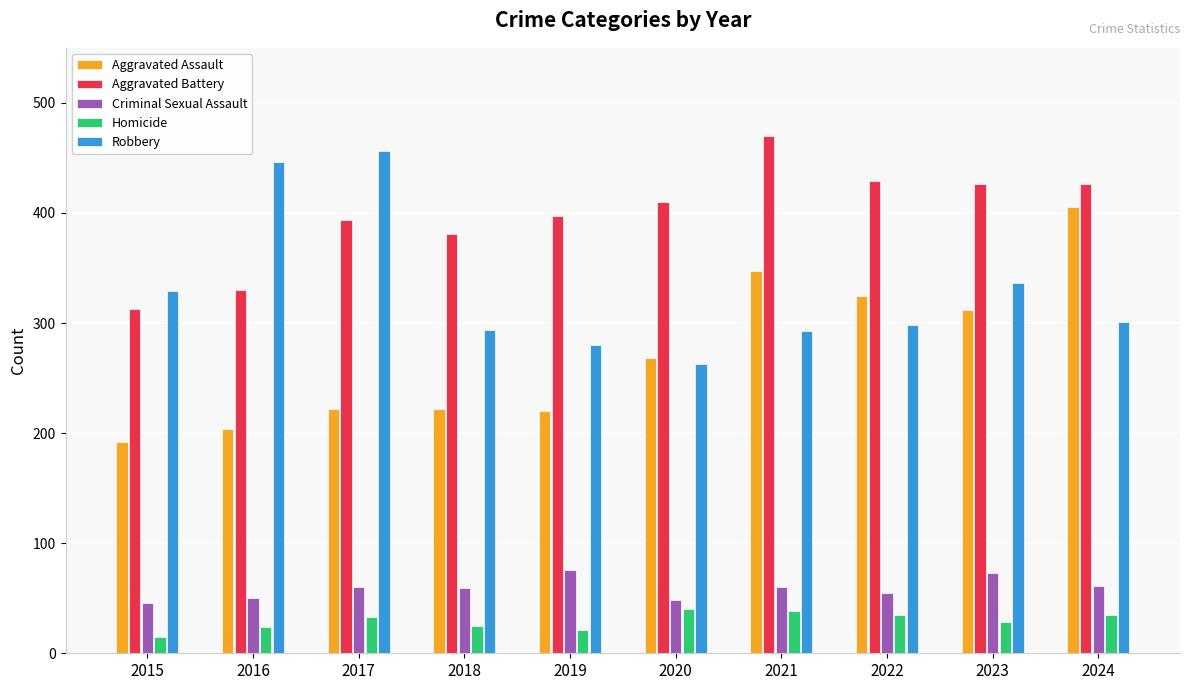

Between 2016 and 2024, which series saw the biggest shift?

Aggravated Assault